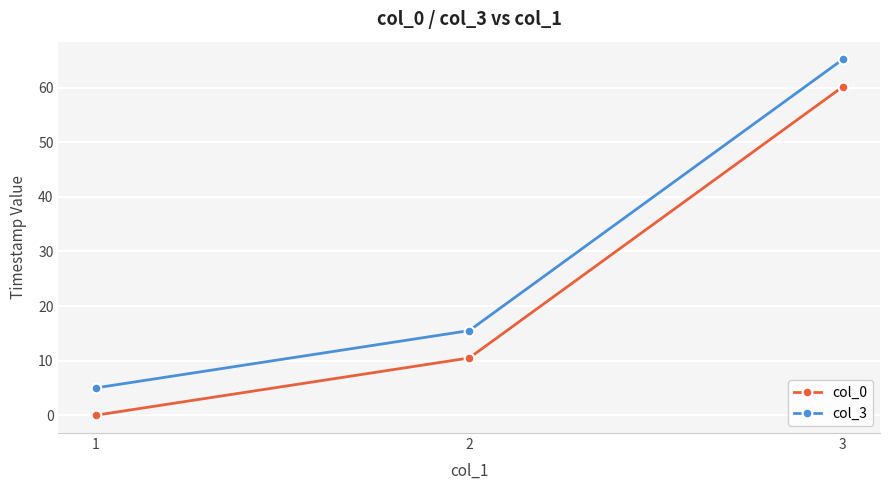

Rank the series by their maximum value, from lowest to highest.

col_0, col_3